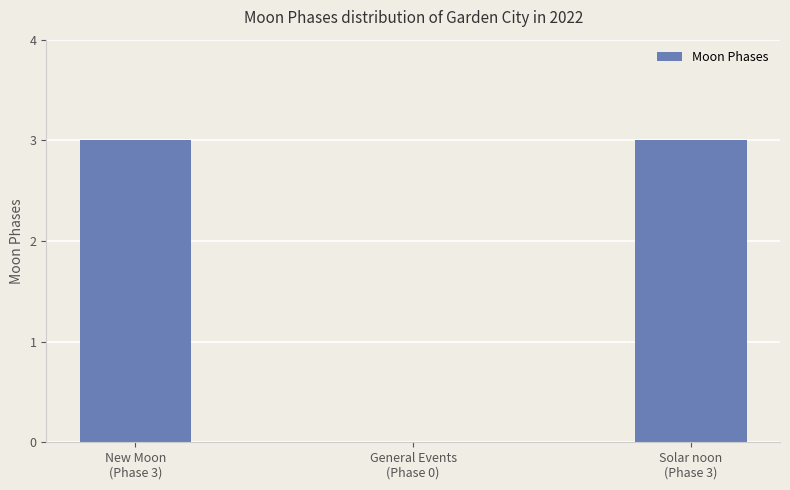

Reading right to left, list all the values displayed in this chart.

3	0	3